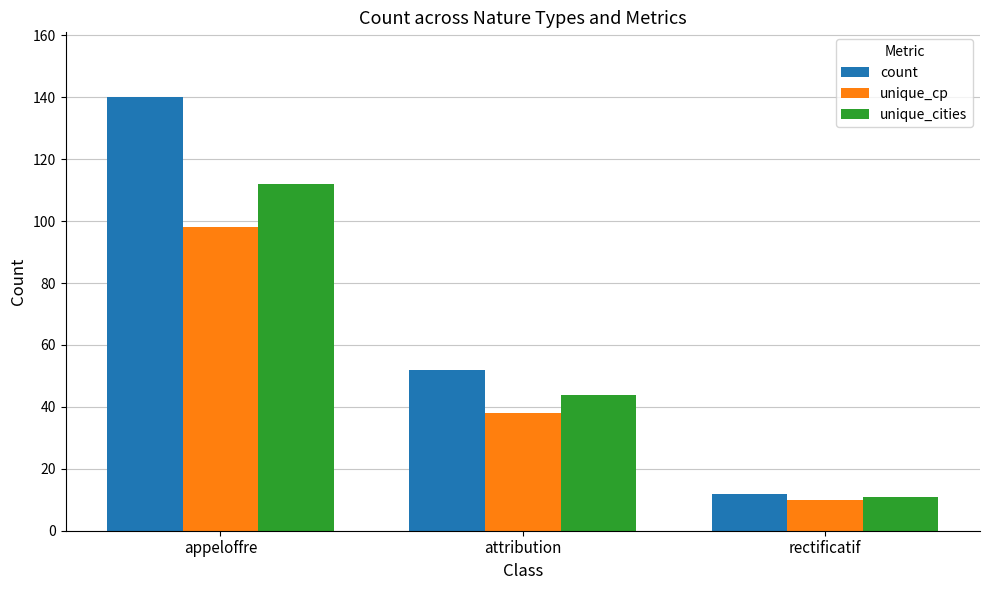

Read the count value at appeloffre, to the nearest 50.

150